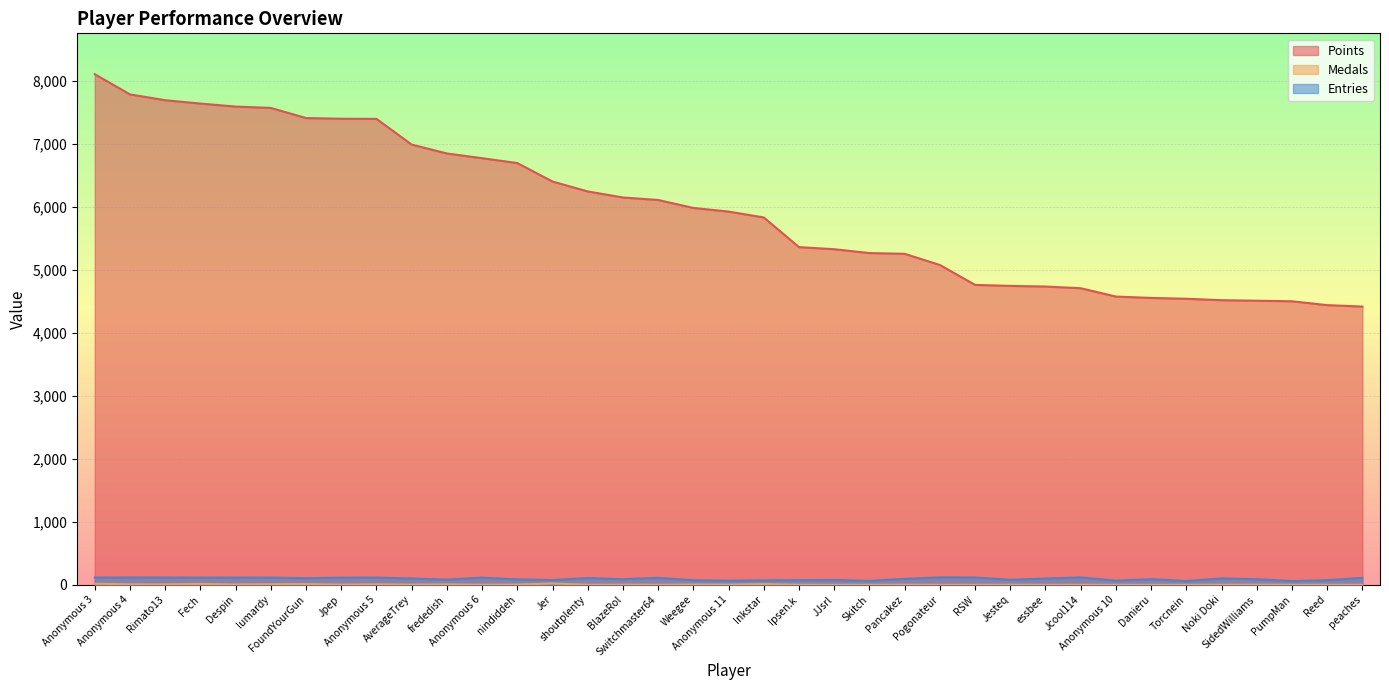

Reading left to right, transcribe all the data shown in this chart.

Points: Anonymous 3=8101	Anonymous 4=7780	Rimato13=7688	Fech=7635	Despin=7587	lumardy=7566	FoundYourGun=7405	Jpep=7394	Anonymous 5=7392	AverageTrey=6984	frededish=6843	Anonymous 6=6768	nindiddeh=6691	Jer=6398	shoutplenty=6241	BlazeRol=6145	Switchmaster64=6105	Weegee=5979	Anonymous 11=5921	Inkstar=5828	Ipsen.k=5357	JJsrl=5324	Skitch=5263	Pancakez=5251	Pogonateur=5074	RSW=4758	Jesteq=4742	essbee=4732	Jcool114=4705	Anonymous 10=4573	Danieru=4551	Torcnein=4538	Noki Doki=4515	SidedWilliams=4507	PumpMan=4498	Reed=4437	peaches=4414
Medals: Anonymous 3=17	Anonymous 4=7	Rimato13=7	Fech=14	Despin=5	lumardy=9	FoundYourGun=11	Jpep=3	Anonymous 5=7	AverageTrey=3	frededish=6	Anonymous 6=1	nindiddeh=3	Jer=21	shoutplenty=1	BlazeRol=2	Switchmaster64=1	Weegee=4	Anonymous 11=2	Inkstar=11	Ipsen.k=1	JJsrl=0	Skitch=0	Pancakez=1	Pogonateur=0	RSW=0	Jesteq=1	essbee=0	Jcool114=0	Anonymous 10=0	Danieru=0	Torcnein=0	Noki Doki=1	SidedWilliams=2	PumpMan=0	Reed=0	peaches=0
Entries: Anonymous 3=115	Anonymous 4=116	Rimato13=115	Fech=114	Despin=115	lumardy=114	FoundYourGun=105	Jpep=114	Anonymous 5=114	AverageTrey=100	frededish=82	Anonymous 6=113	nindiddeh=86	Jer=75	shoutplenty=107	BlazeRol=89	Switchmaster64=110	Weegee=72	Anonymous 11=65	Inkstar=71	Ipsen.k=73	JJsrl=76	Skitch=62	Pancakez=94	Pogonateur=118	RSW=116	Jesteq=79	essbee=99	Jcool114=117	Anonymous 10=66	Danieru=89	Torcnein=60	Noki Doki=101	SidedWilliams=89	PumpMan=59	Reed=73	peaches=110